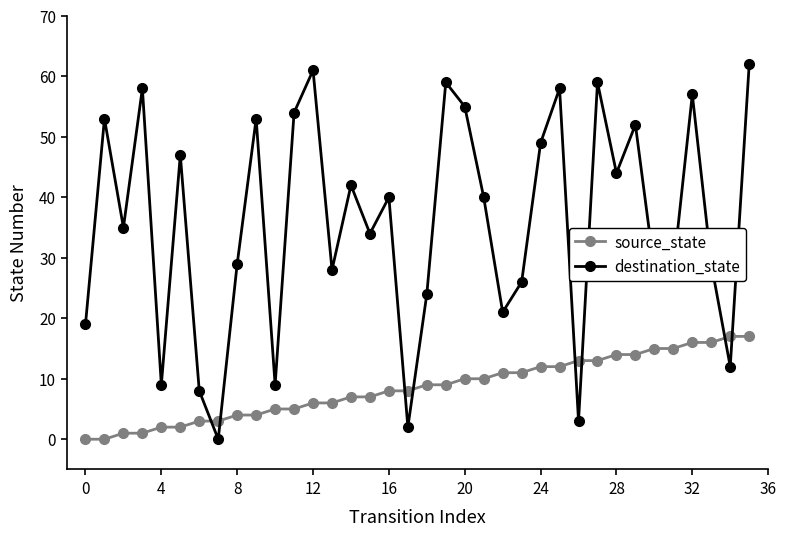

What is the sum of all destination_state values?

1287